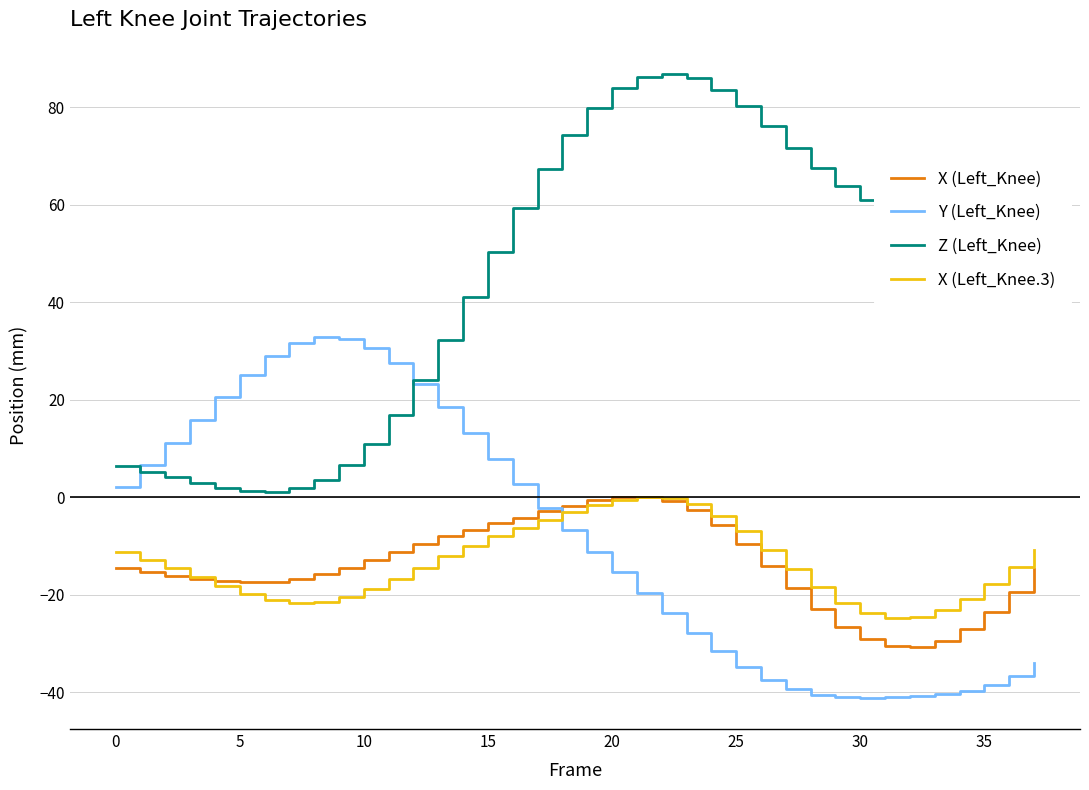

What is the lowest value of the X (Left_Knee.3) series?

-24.7